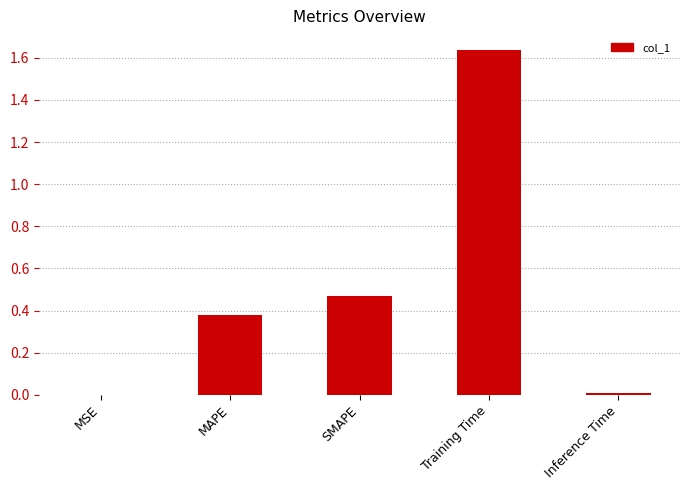

The value at MAPE is 0.2. True or false?

False